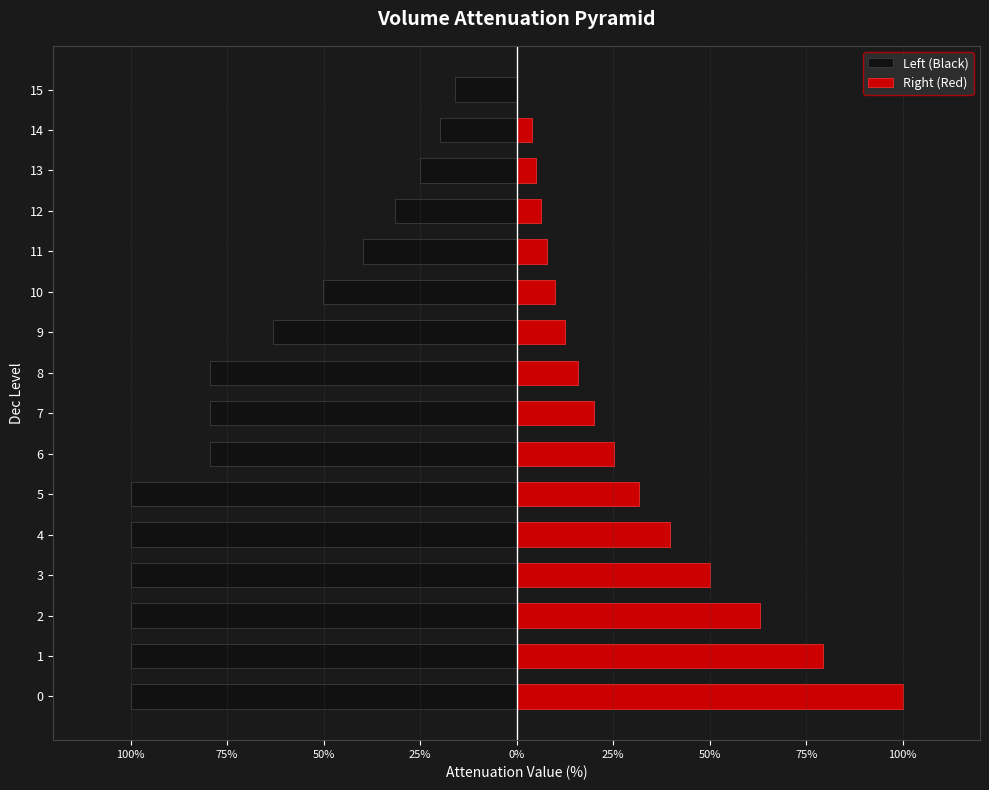

How many bars are there in total?

32